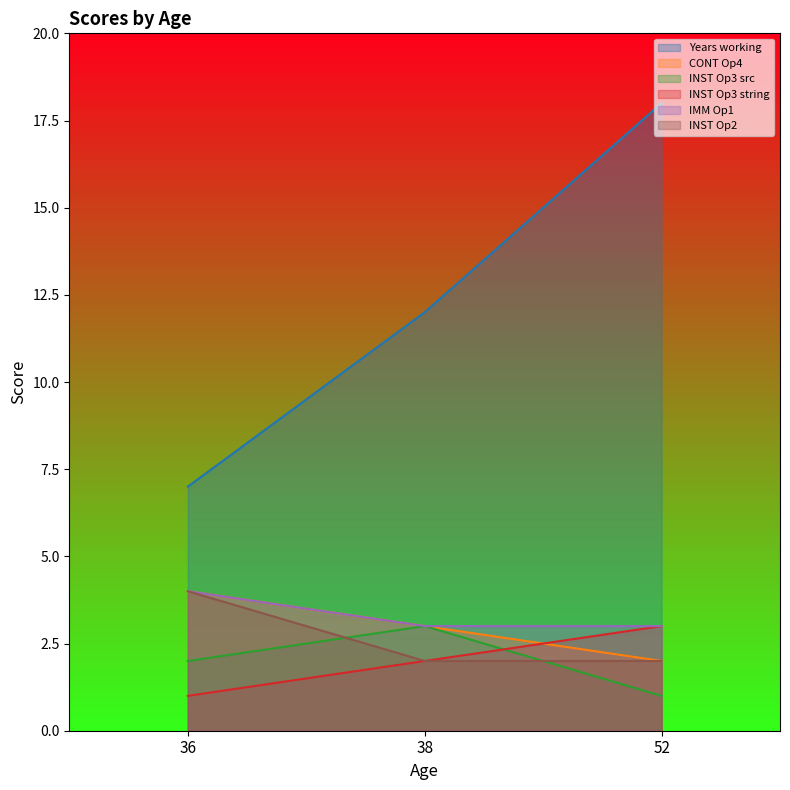

How many data points does each series have?

3